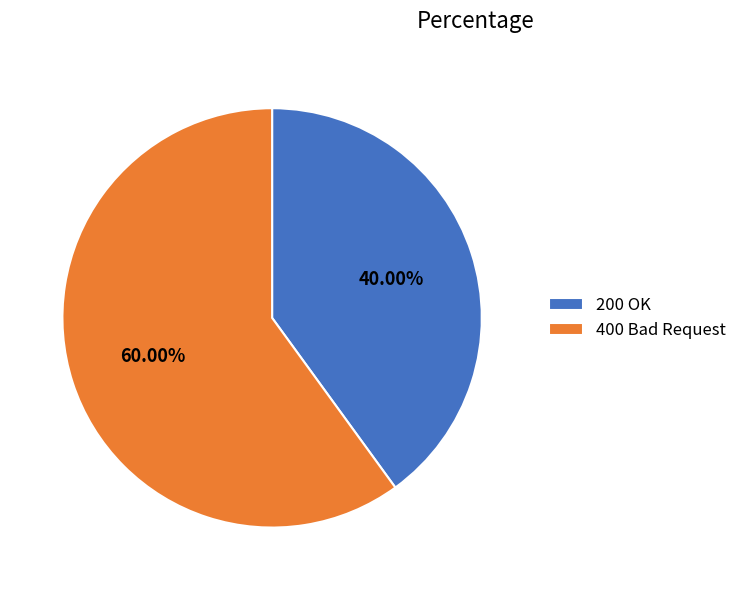

Is there a majority slice in this chart?

Yes